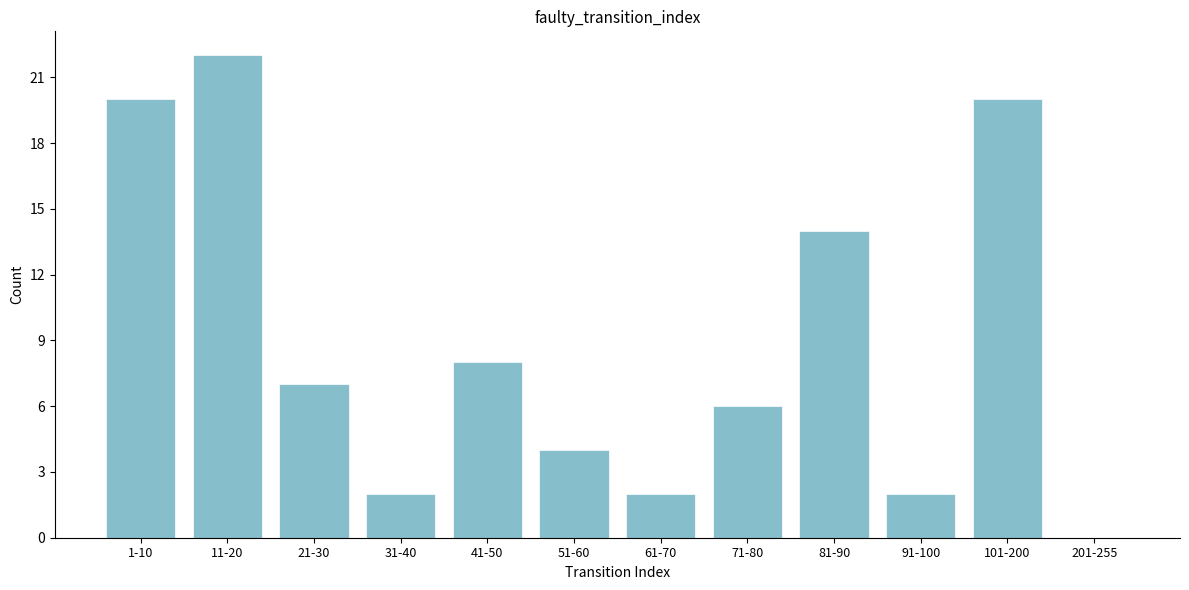

Reading left to right, what are all the values shown in this chart?

1-10=20	11-20=22	21-30=7	31-40=2	41-50=8	51-60=4	61-70=2	71-80=6	81-90=14	91-100=2	101-200=20	201-255=0